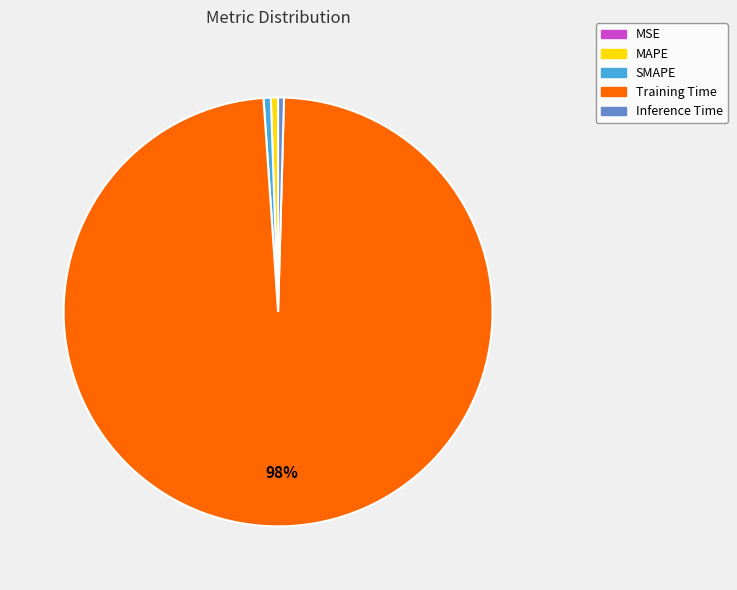

What is the majority slice?

Training Time